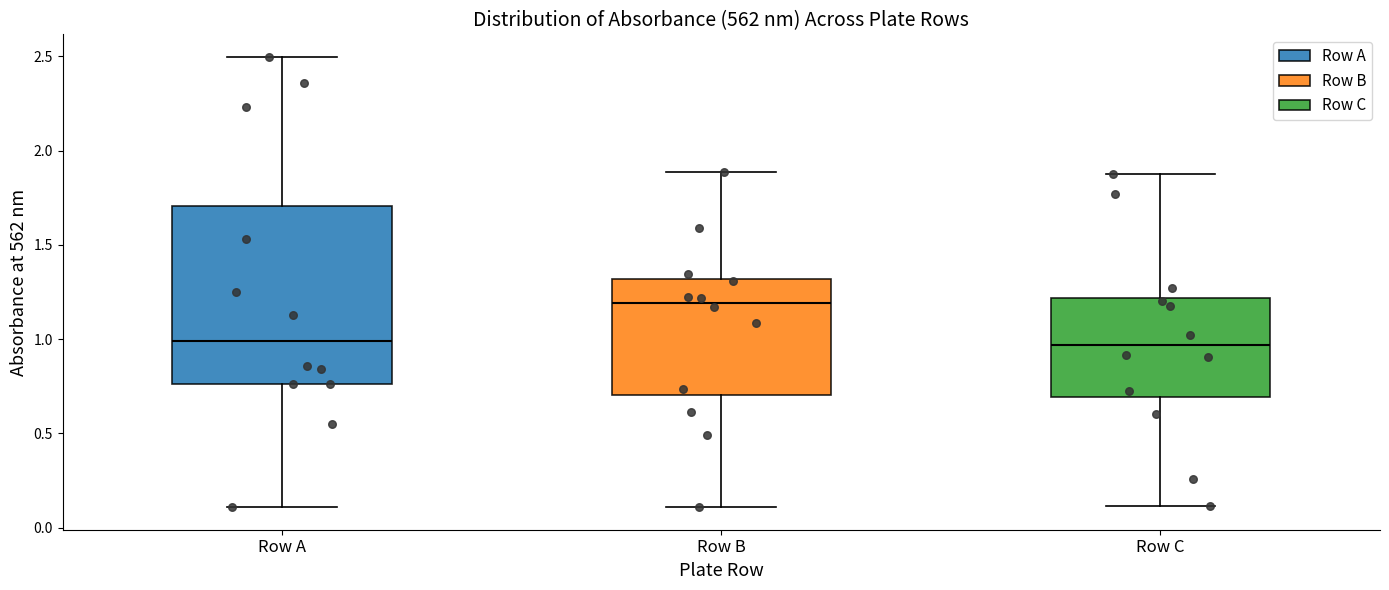

Comparing the boxes themselves (not the whiskers), which one is the tallest?

Row A